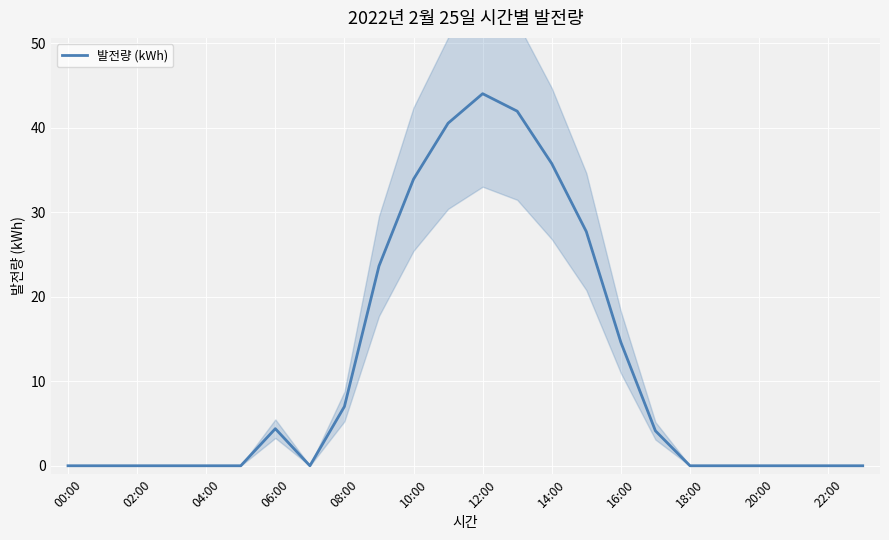

How many distinct data groups are displayed?

1